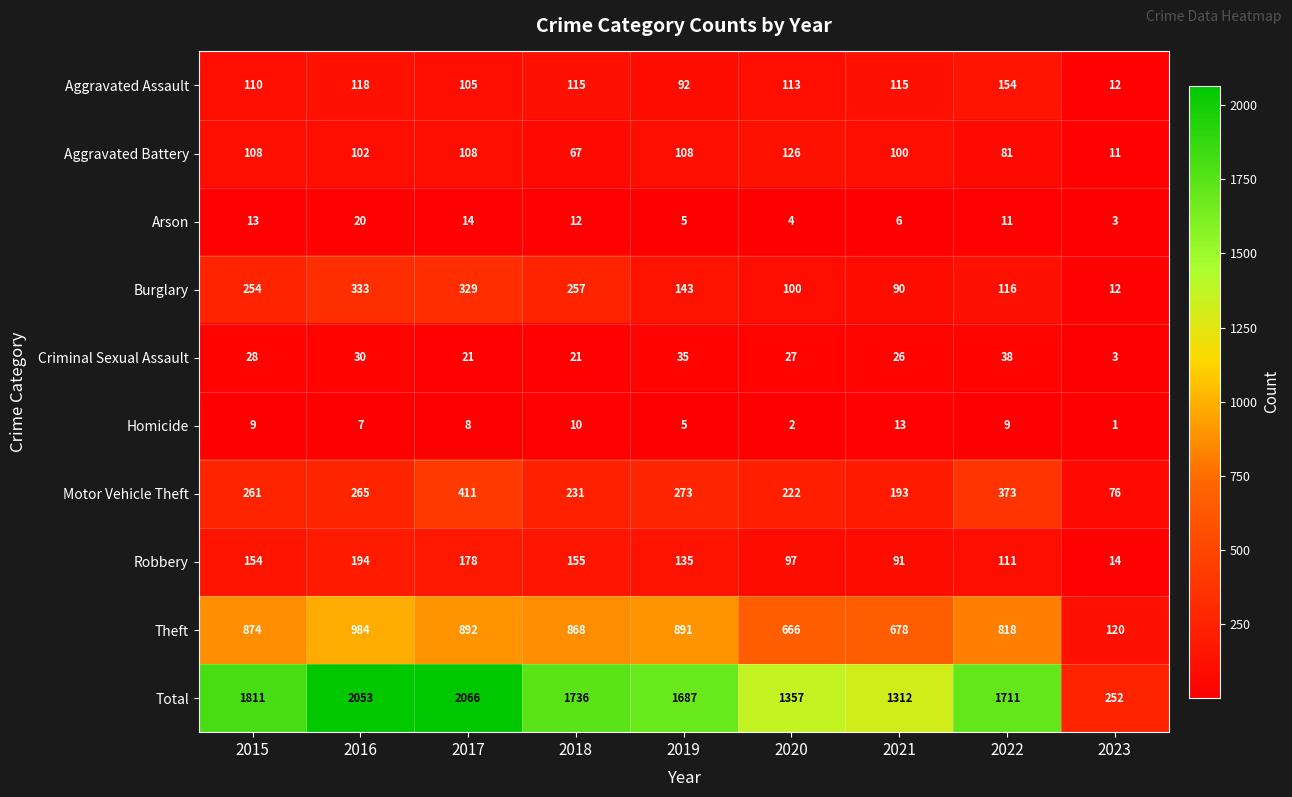

At how many categories does at least one series exceed 123?

9